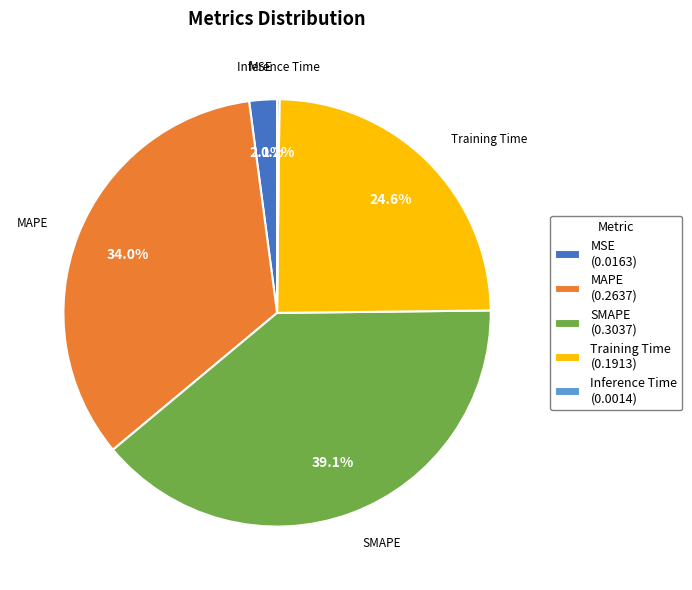

To the nearest percent, what is the combined percentage of Training Time and SMAPE?

64%